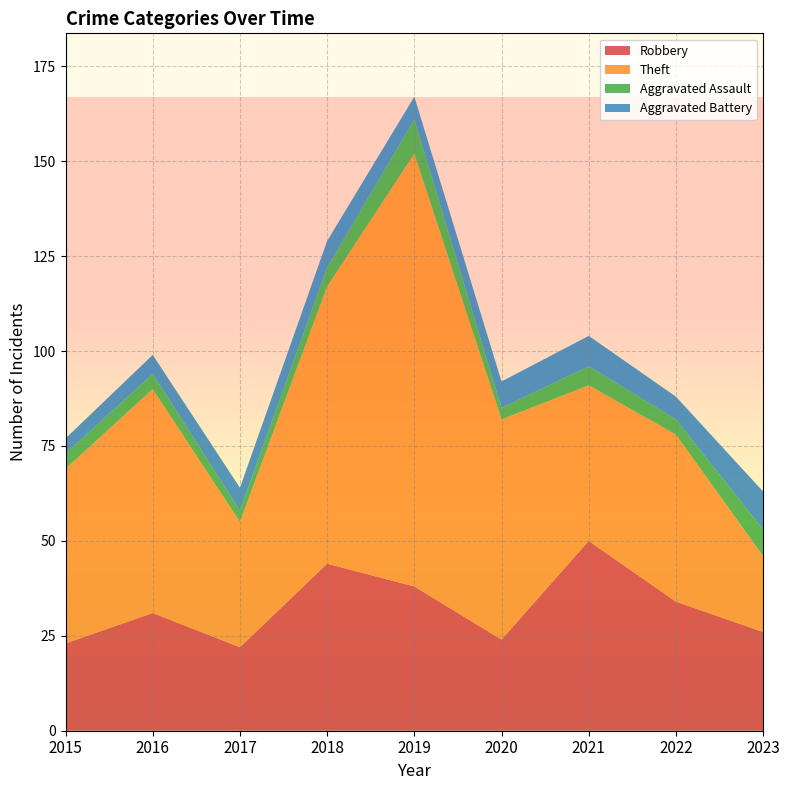

At which label does Robbery reach its peak?

2021